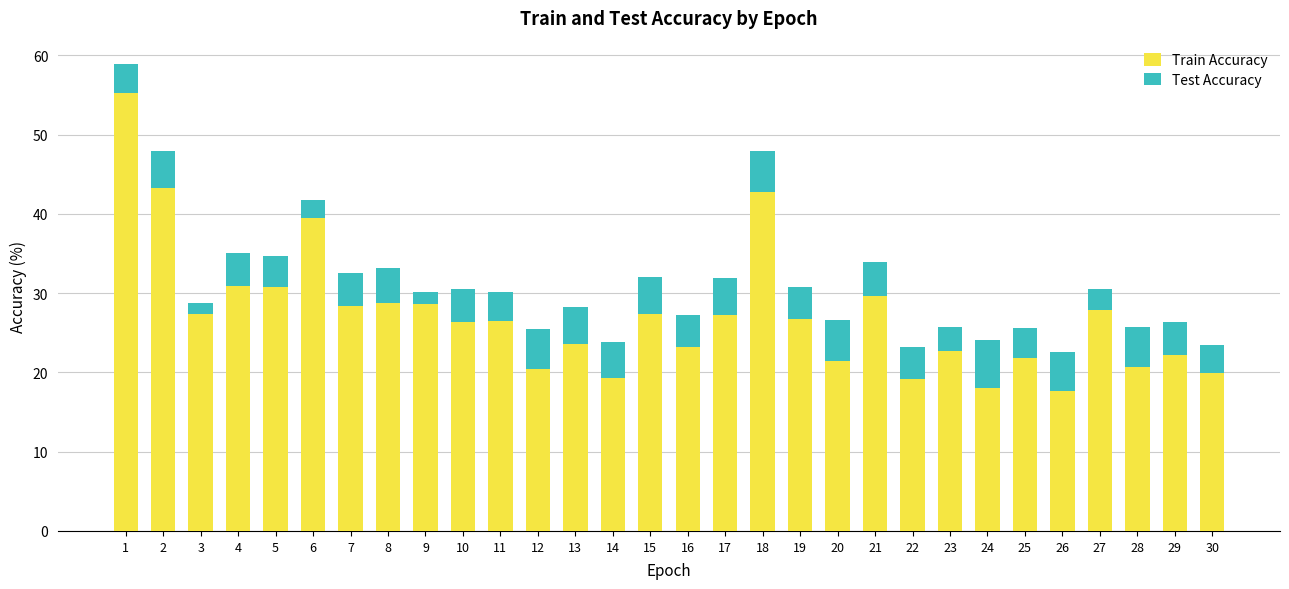

Is it true that Train Accuracy equals 22.6 at 23?

True